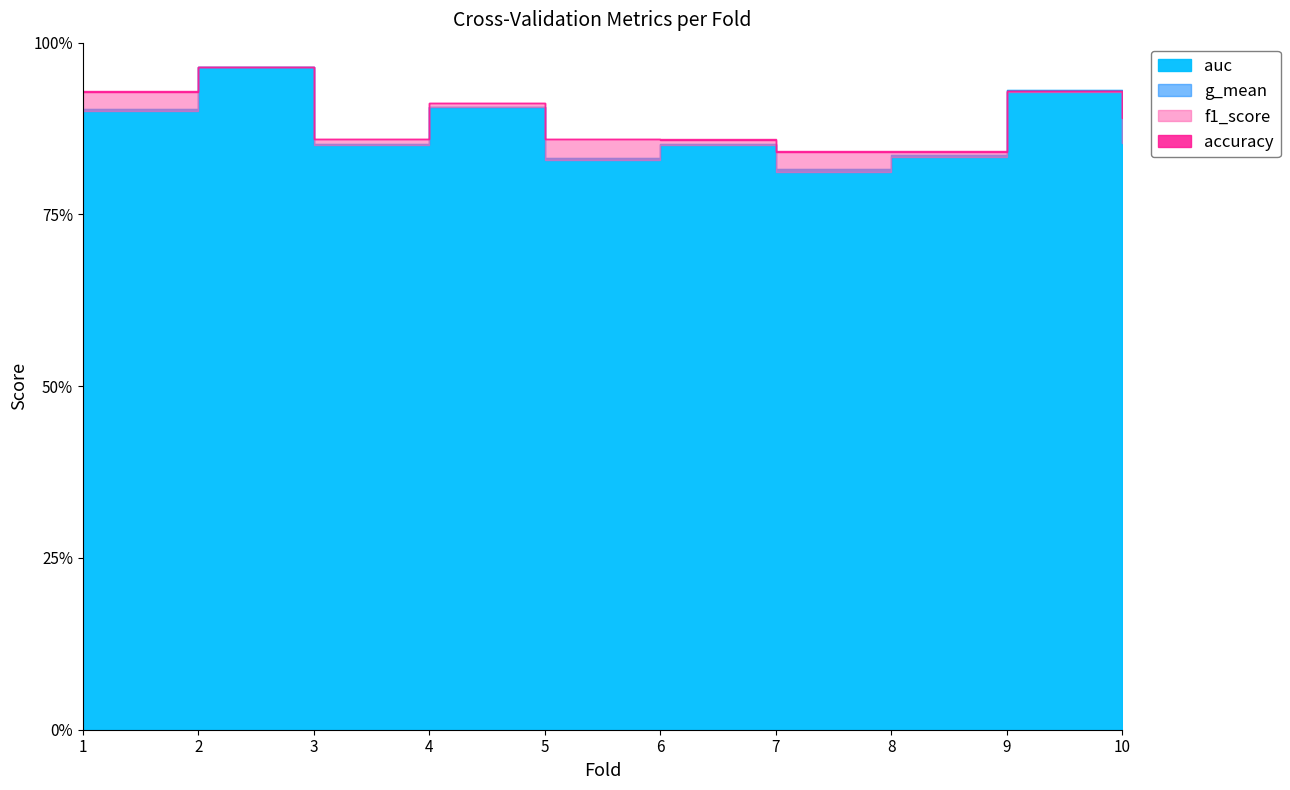

True or false: auc has a value of 0.8 at 7.

True